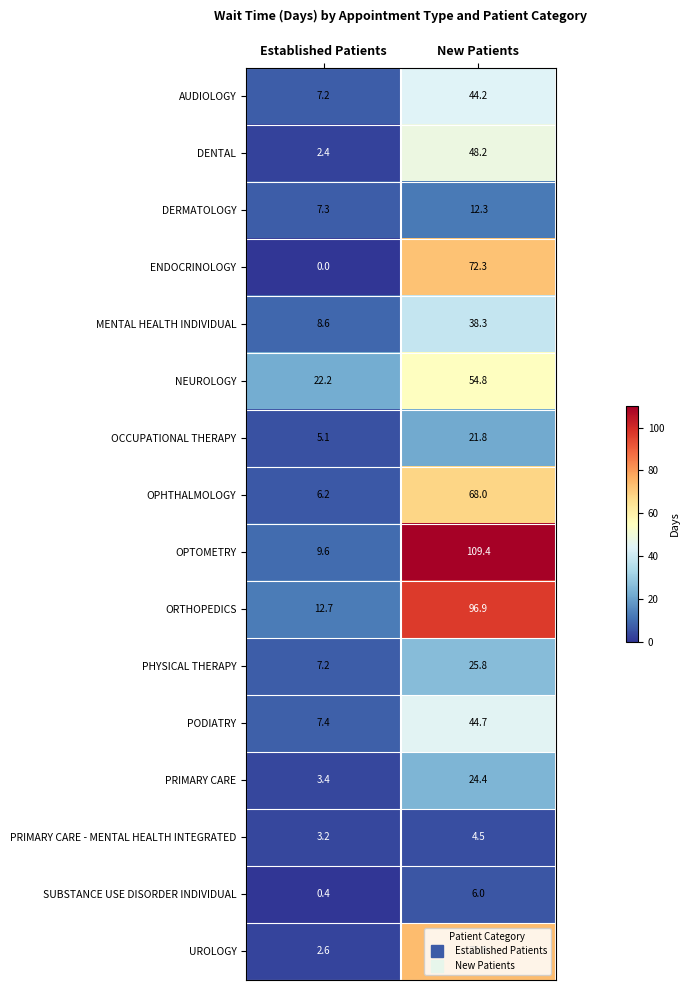

What is the approximate value of DENTAL at New Patients?

48.2